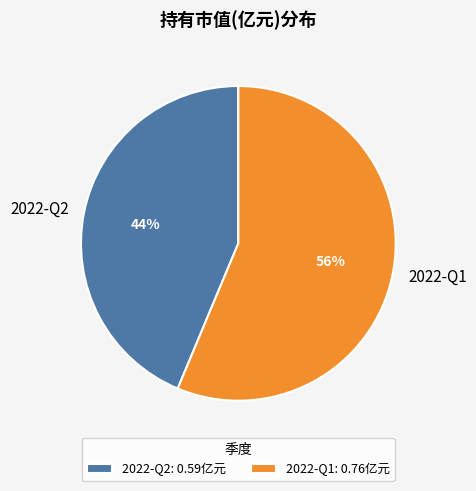

Which category accounts for the majority?

2022-Q1